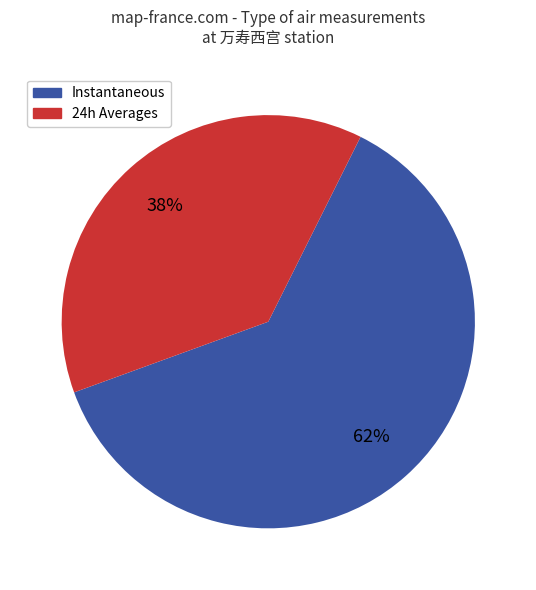

How many segments does this pie chart have?

2